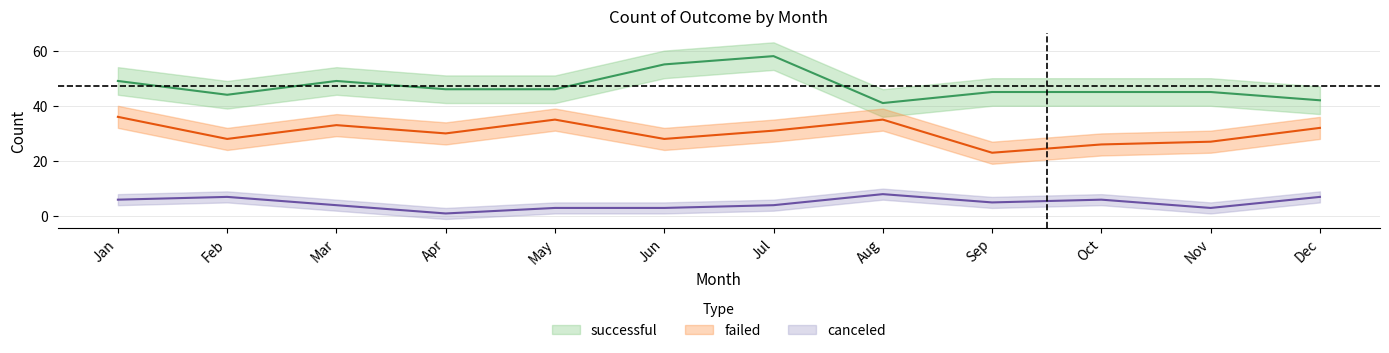

Where does the canceled series first go above 5?

Jan